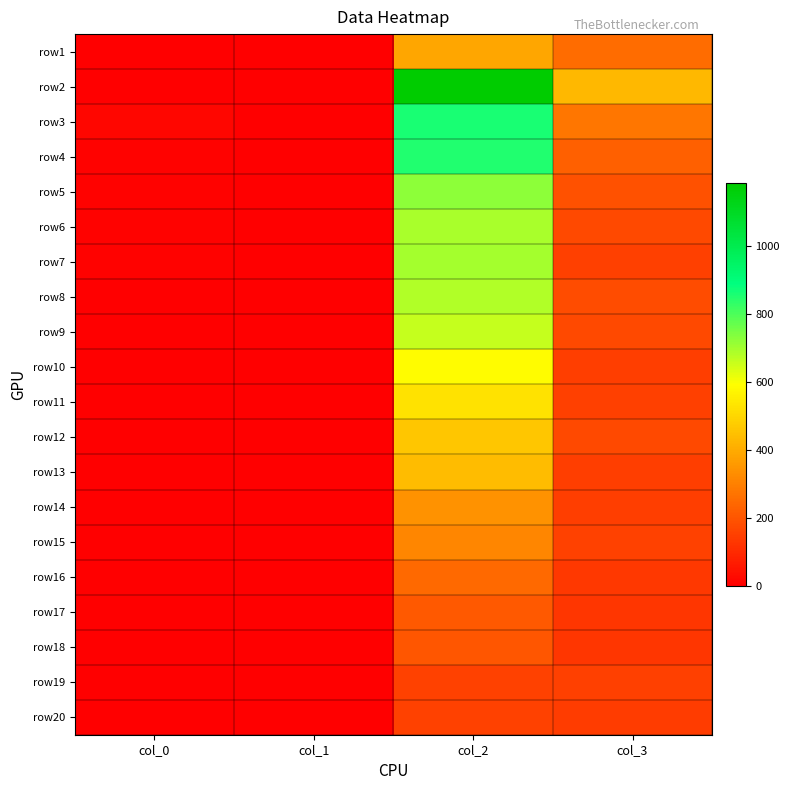

What is the spread (max minus min) of values at col_2?

1031